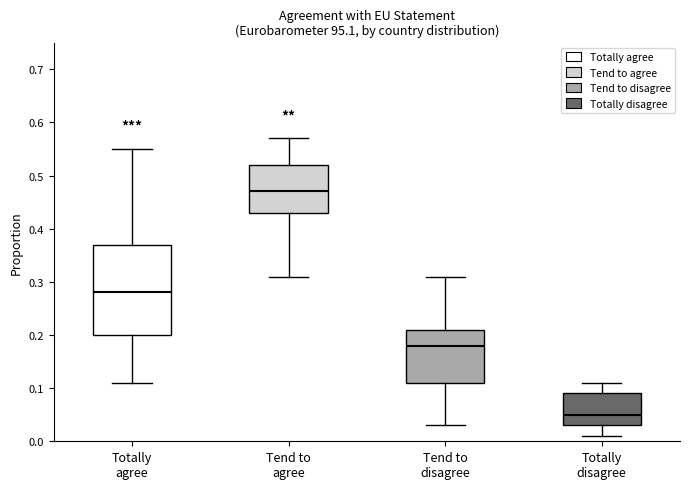

Which box's median line is the highest?

Tend to agree